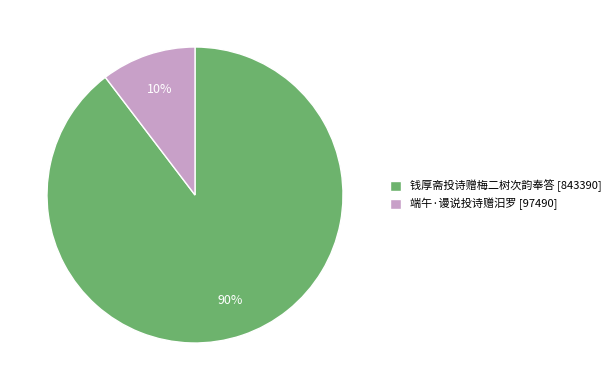

Between 钱厚斋投诗赠梅二树次韵奉答 and 端午·谩说投诗赠汨罗, which is larger?

钱厚斋投诗赠梅二树次韵奉答